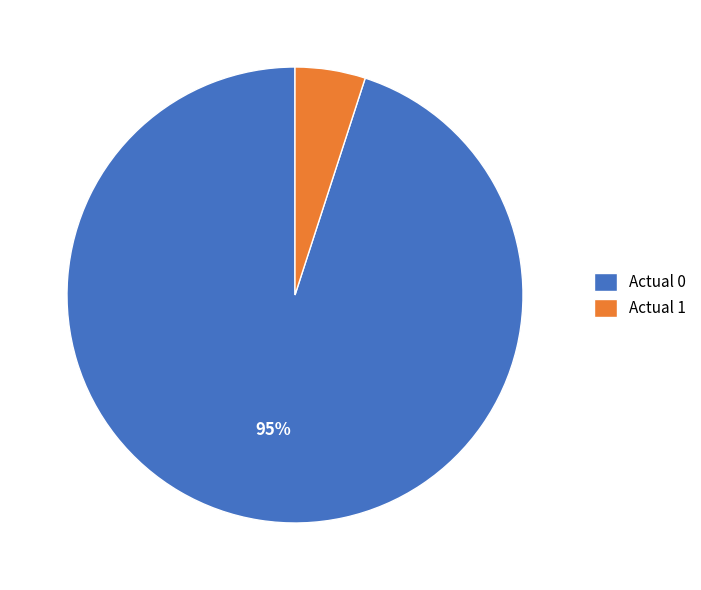

Count the number of slices in the pie.

2